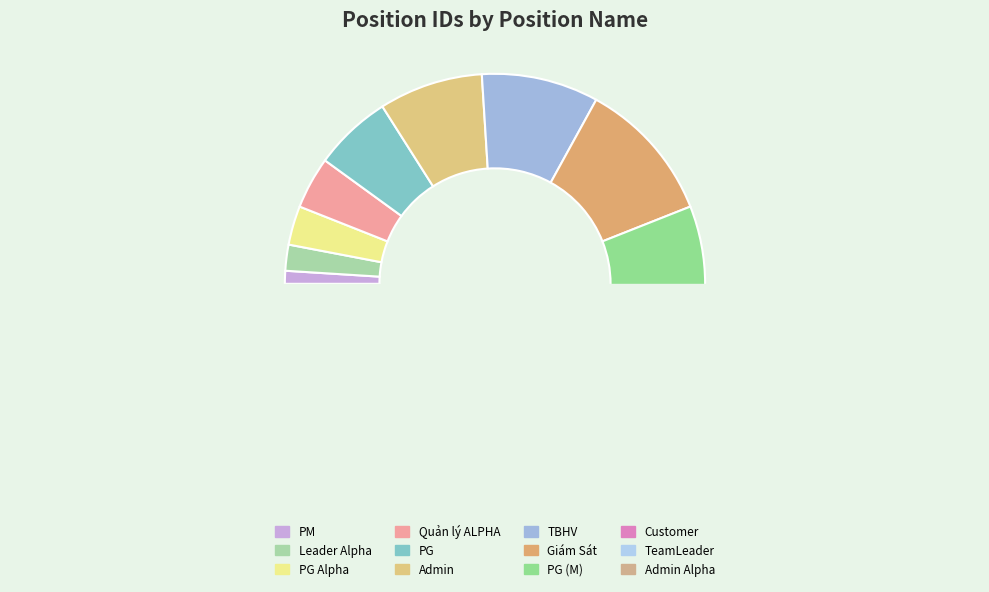

What percentage is the Leader Alpha slice, to the nearest percent?

2%